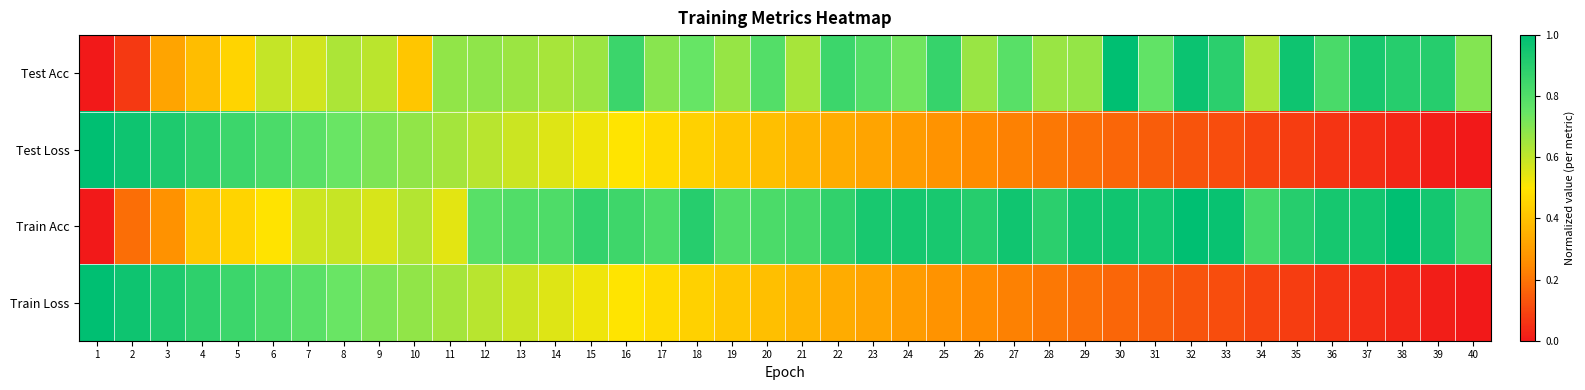

Reading right to left, list all the values displayed in this chart.

Test Acc: 40=0.7	39=0.9	38=0.9	37=0.9	36=0.8	35=1.0	34=0.6	33=0.9	32=1.0	31=0.8	30=1.0	29=0.7	28=0.7	27=0.8	26=0.7	25=0.9	24=0.7	23=0.8	22=0.9	21=0.6	20=0.8	19=0.7	18=0.7	17=0.7	16=0.9	15=0.7	14=0.6	13=0.7	12=0.7	11=0.7	10=0.4	9=0.6	8=0.6	7=0.6	6=0.6	5=0.4	4=0.4	3=0.3	2=0.1	1=0.0
Test Loss: 40=0.0	39=0.0	38=0.0	37=0.0	36=0.1	35=0.1	34=0.1	33=0.1	32=0.1	31=0.2	30=0.2	29=0.2	28=0.2	27=0.2	26=0.3	25=0.3	24=0.3	23=0.3	22=0.3	21=0.4	20=0.4	19=0.4	18=0.4	17=0.5	16=0.5	15=0.5	14=0.6	13=0.6	12=0.6	11=0.6	10=0.7	9=0.7	8=0.7	7=0.8	6=0.8	5=0.8	4=0.9	3=0.9	2=1.0	1=1.0
Train Acc: 40=0.8	39=0.9	38=1.0	37=0.9	36=0.9	35=0.9	34=0.8	33=1.0	32=1.0	31=0.9	30=1.0	29=1.0	28=0.9	27=1.0	26=0.9	25=0.9	24=0.9	23=0.9	22=0.9	21=0.8	20=0.8	19=0.8	18=0.9	17=0.8	16=0.8	15=0.9	14=0.8	13=0.8	12=0.8	11=0.5	10=0.6	9=0.6	8=0.6	7=0.6	6=0.5	5=0.4	4=0.4	3=0.3	2=0.2	1=0.0
Train Loss: 40=0.0	39=0.0	38=0.0	37=0.0	36=0.1	35=0.1	34=0.1	33=0.1	32=0.1	31=0.2	30=0.2	29=0.2	28=0.2	27=0.2	26=0.3	25=0.3	24=0.3	23=0.3	22=0.3	21=0.4	20=0.4	19=0.4	18=0.4	17=0.5	16=0.5	15=0.5	14=0.6	13=0.6	12=0.6	11=0.6	10=0.7	9=0.7	8=0.7	7=0.8	6=0.8	5=0.8	4=0.9	3=0.9	2=1.0	1=1.0